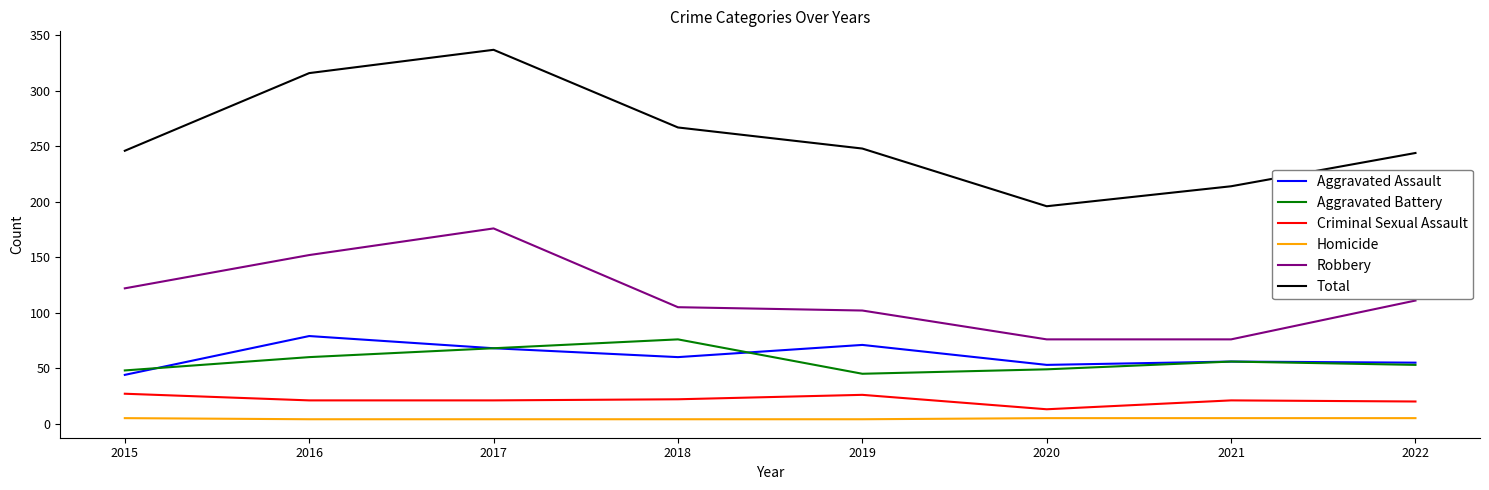

At which category does Total reach its first local valley?

2020